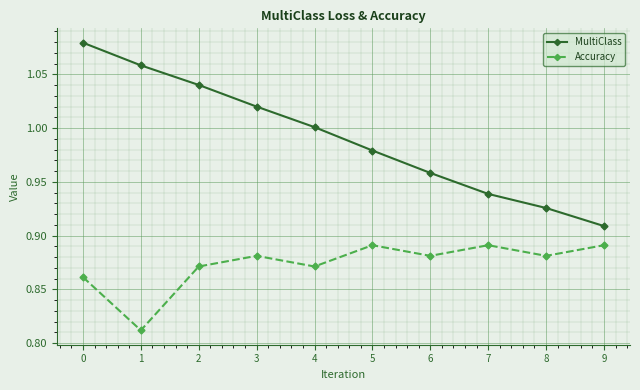

At which label is MultiClass closest to 0?

9